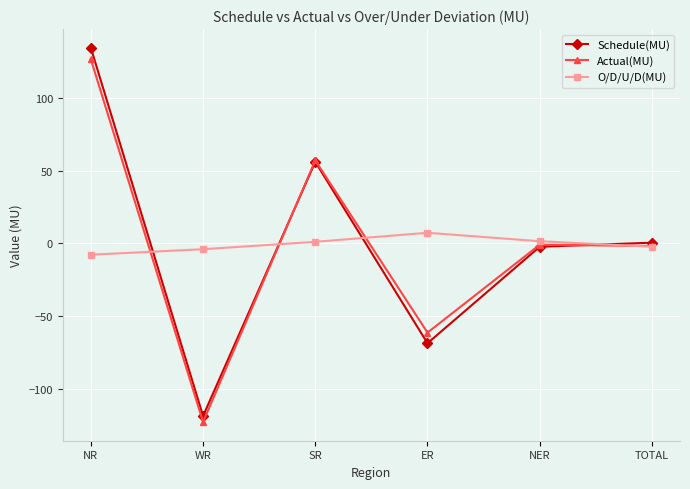

At which label does Schedule(MU) reach its peak?

NR